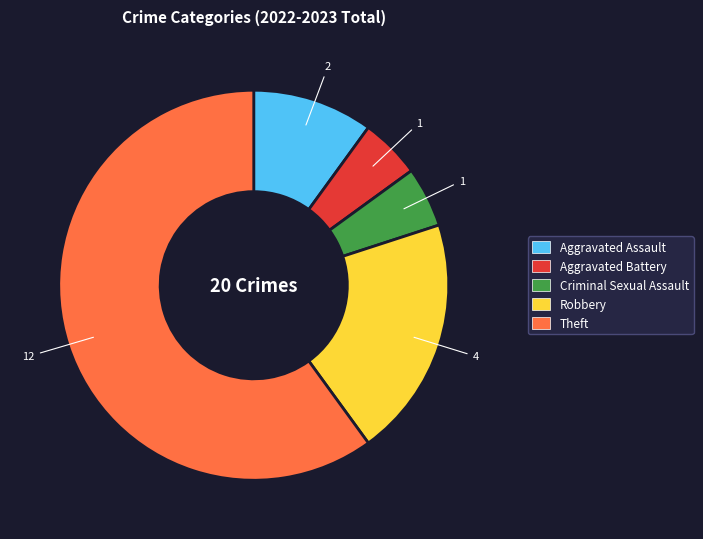

What is the ratio of the value at Aggravated Assault to the value at Theft?

0.2